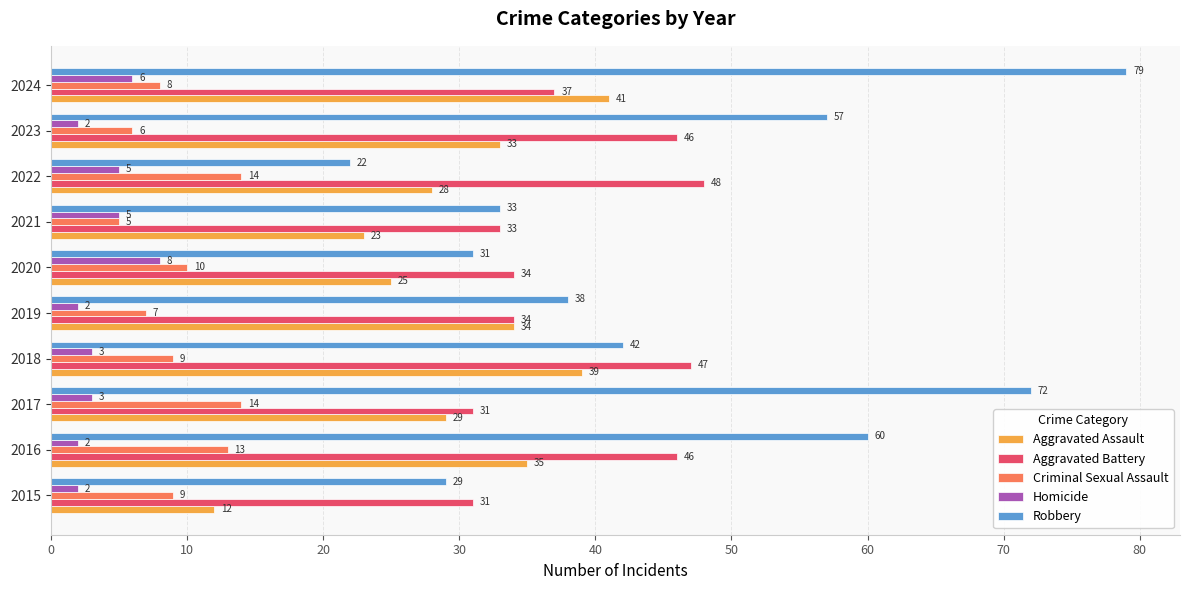

Is it true that Aggravated Assault equals 29 at 2017?

True